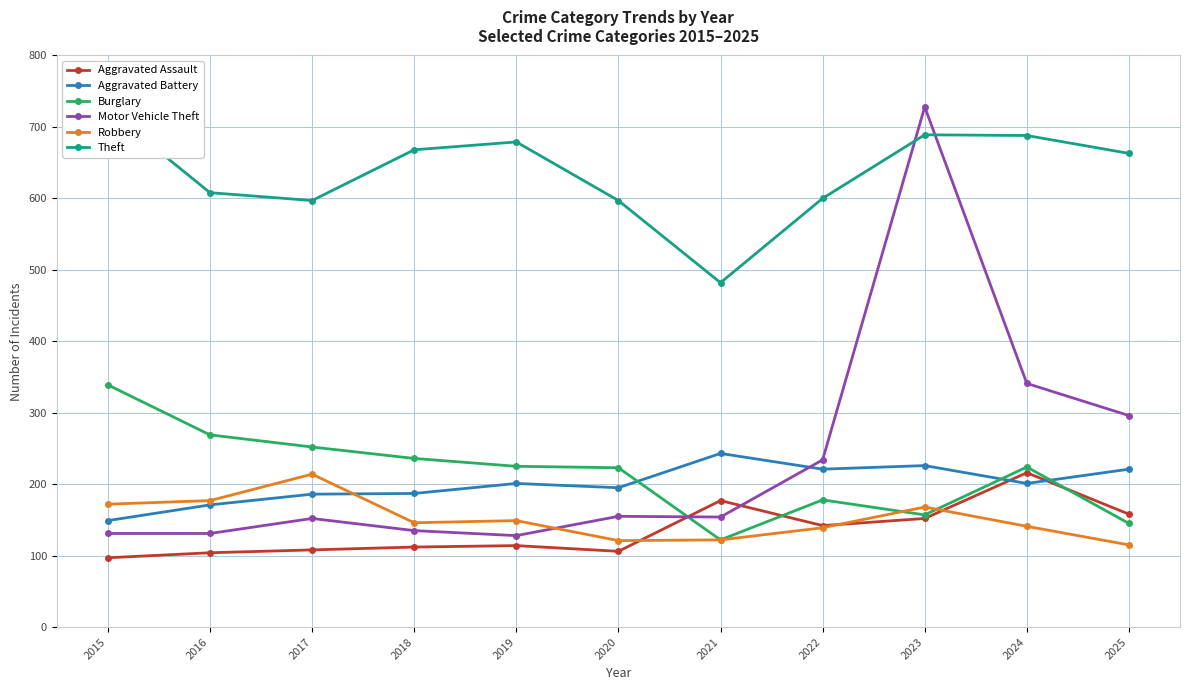

What is the sum of all Aggravated Battery values?

2201